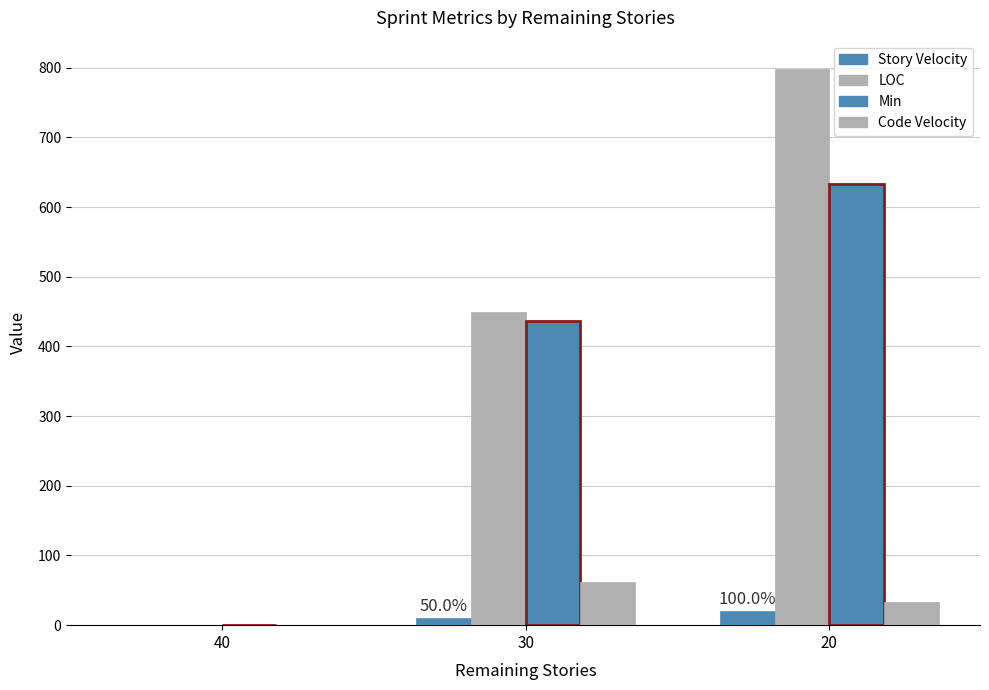

How many groups of bars are there?

3